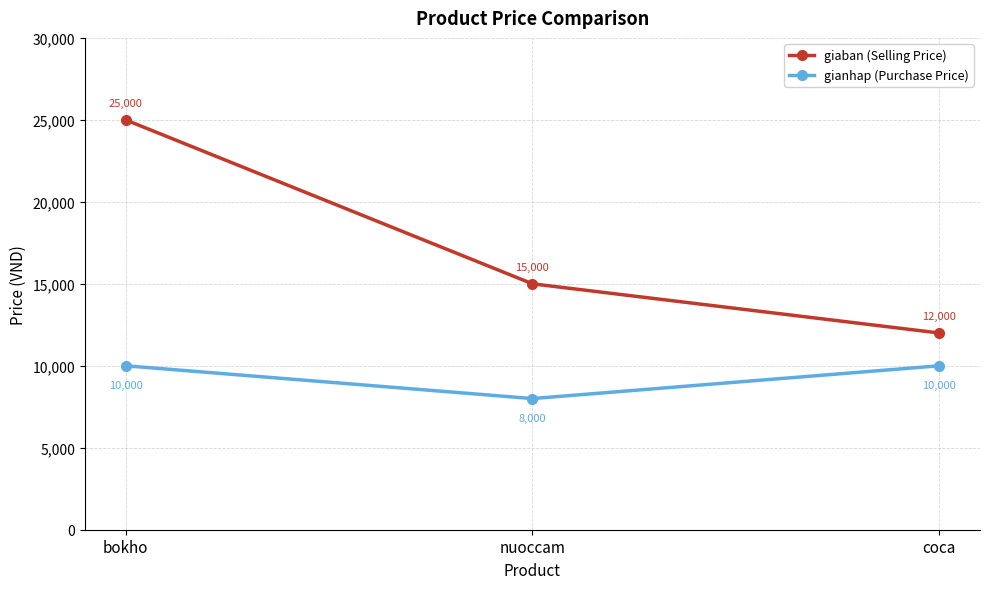

What is the difference between the maximum and minimum values in the gianhap (Purchase Price) series?

2000